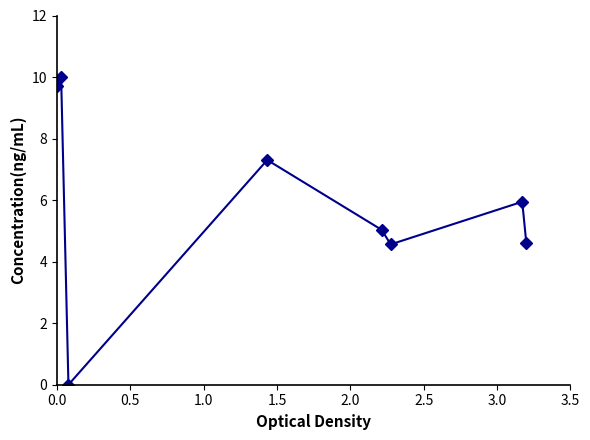

What is the greatest value displayed?

10.0